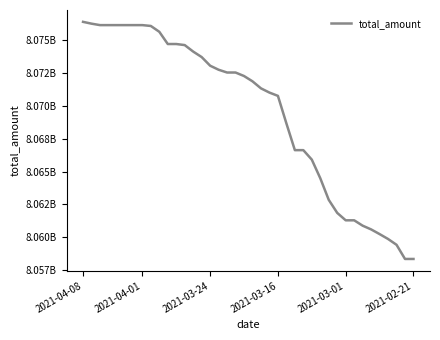

Does the chart display data point markers on the line(s)?

No